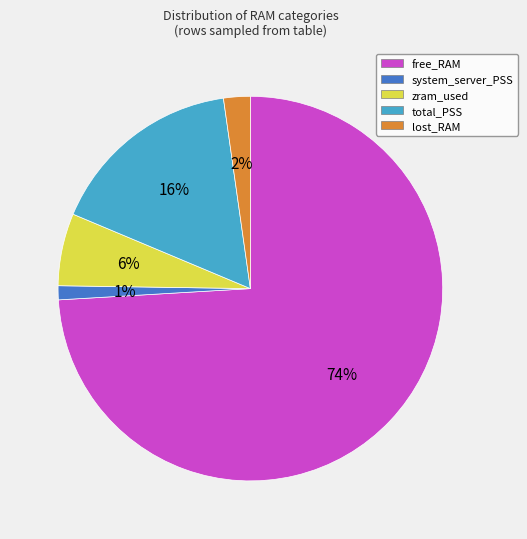

To the nearest percent, what is the difference between the total_PSS and system_server_PSS slice percentages?

15%